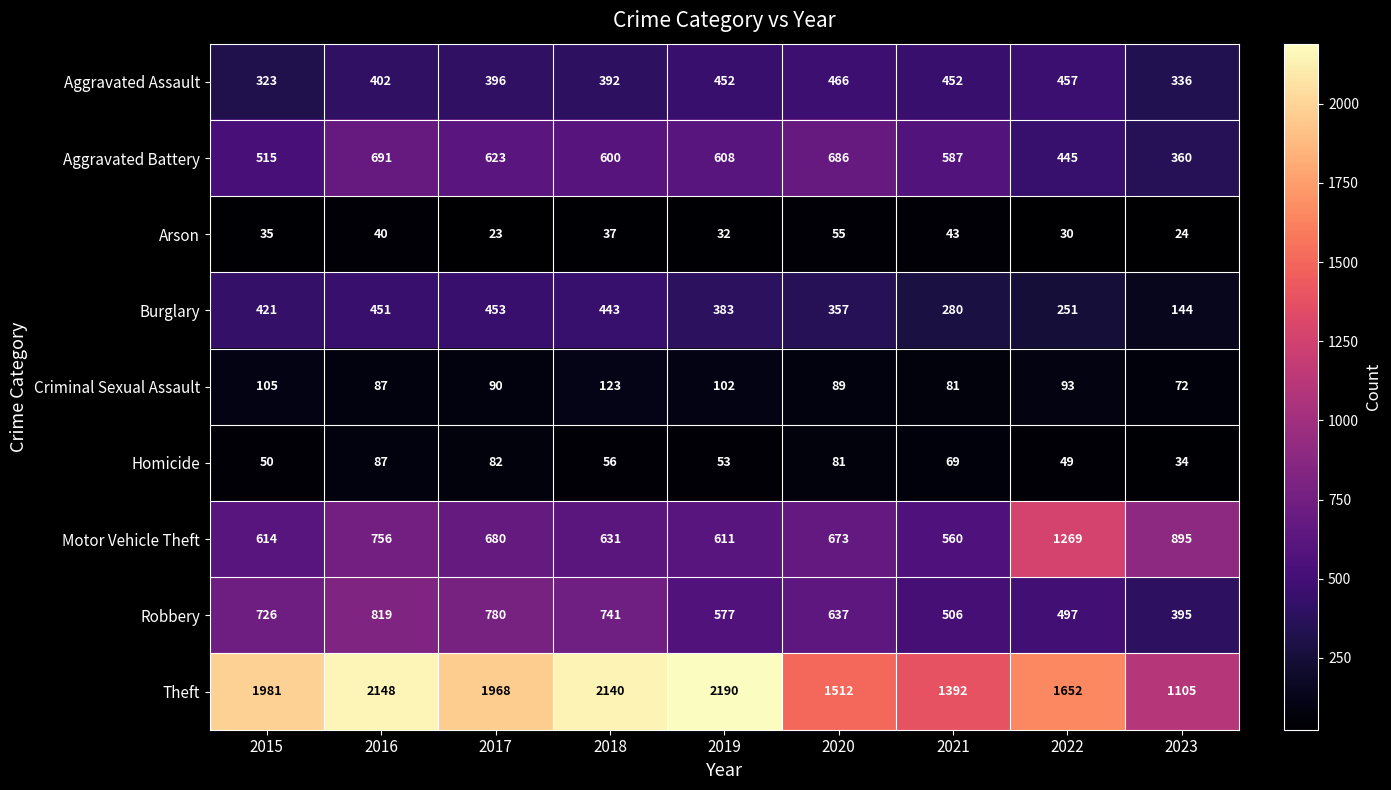

What is the spread (max minus min) of values at 2020?

1457